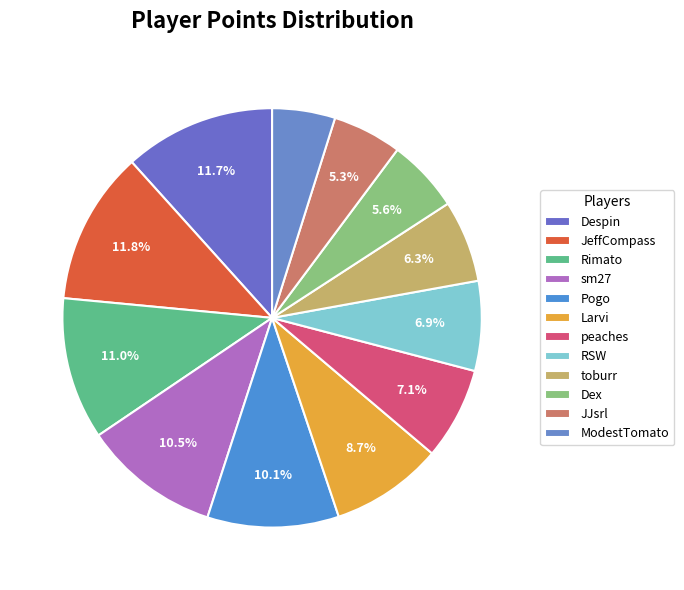

How many slices are in this pie chart?

12